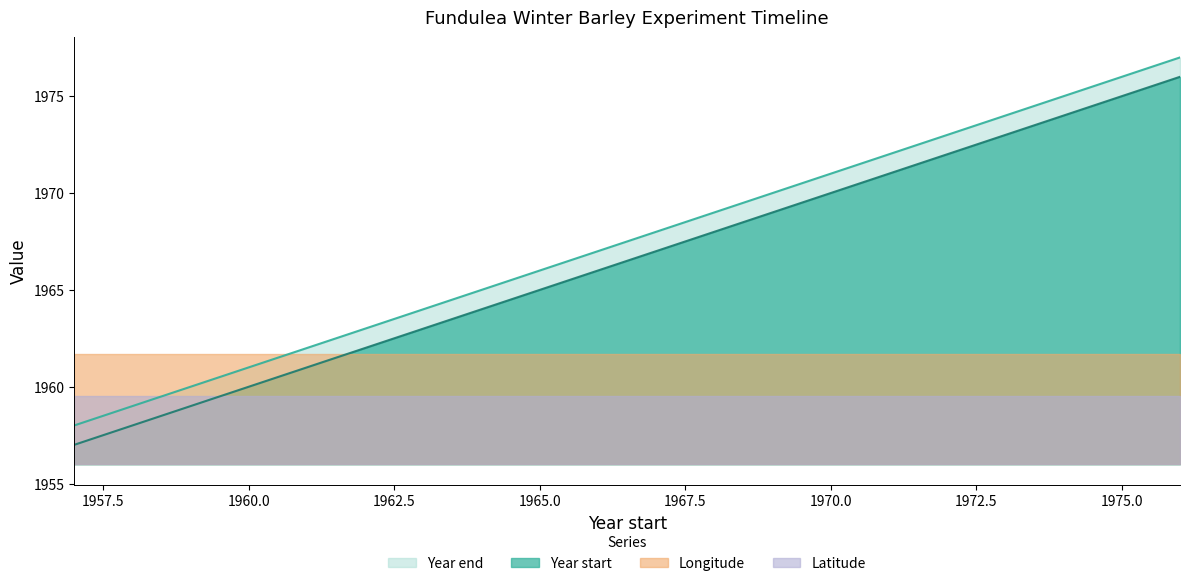

At how many categories does at least one series exceed 1972?

5